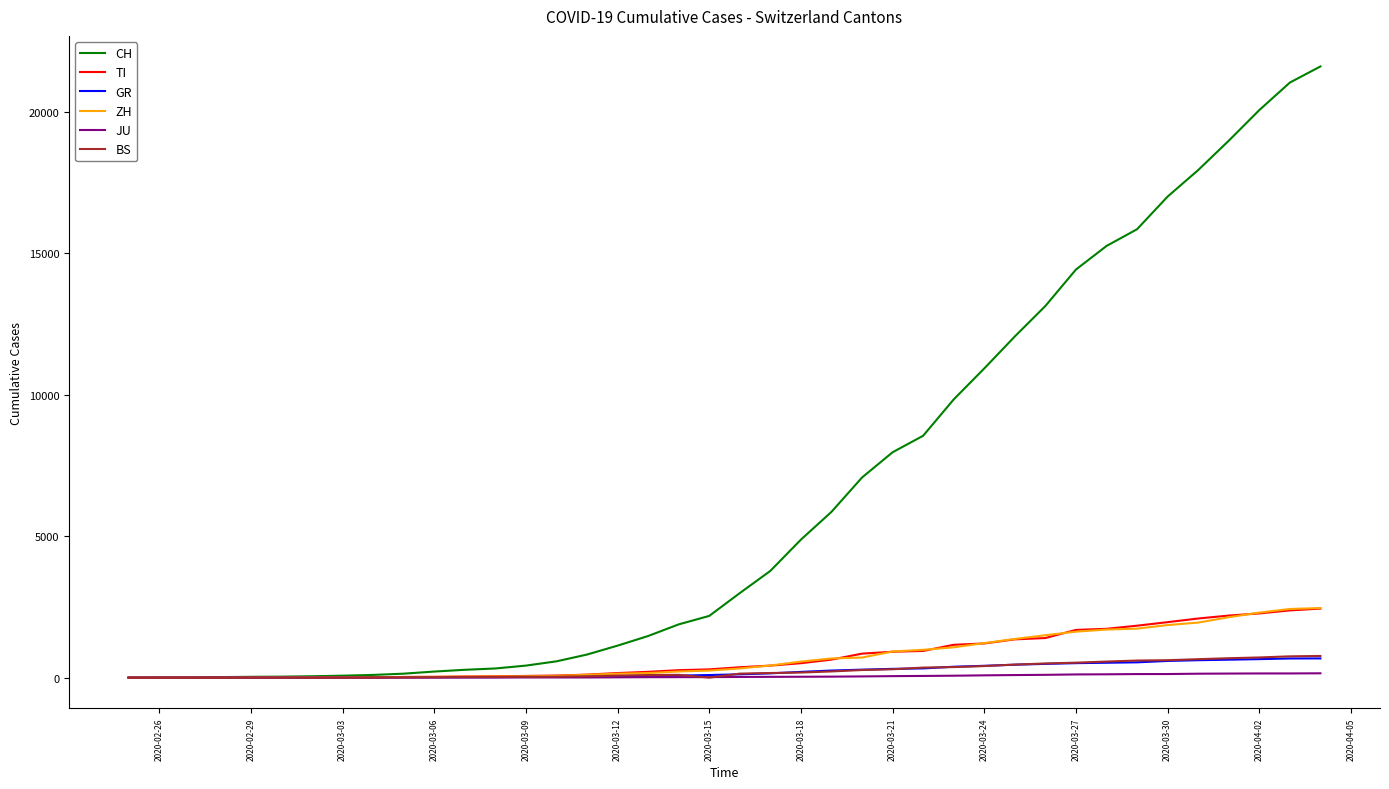

Which series has the largest range (max minus min)?

CH